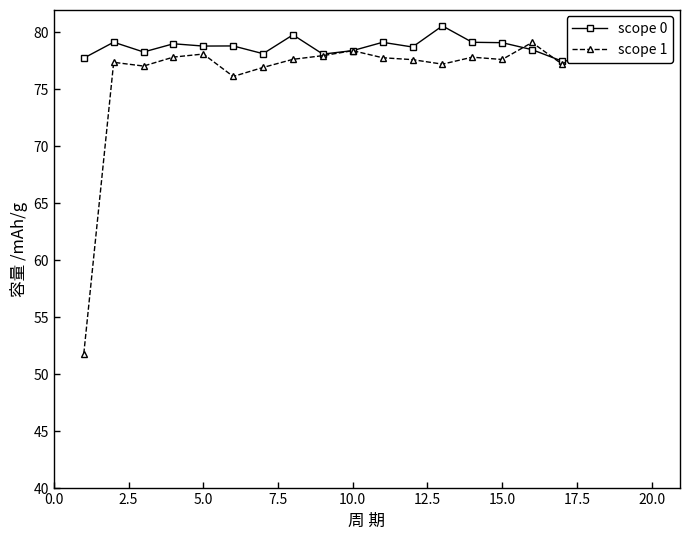

How many intersections are there between scope 0 and scope 1?

4